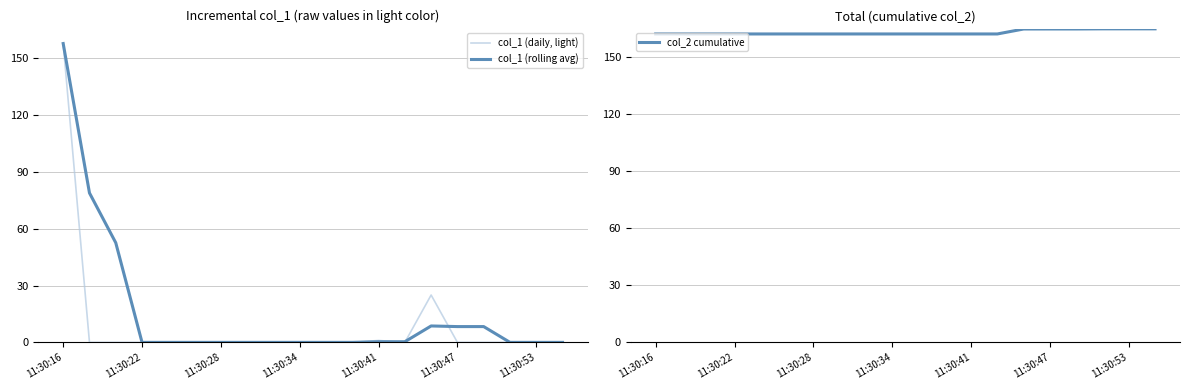

How many data points in col_1 (daily, light) are above 0?

3